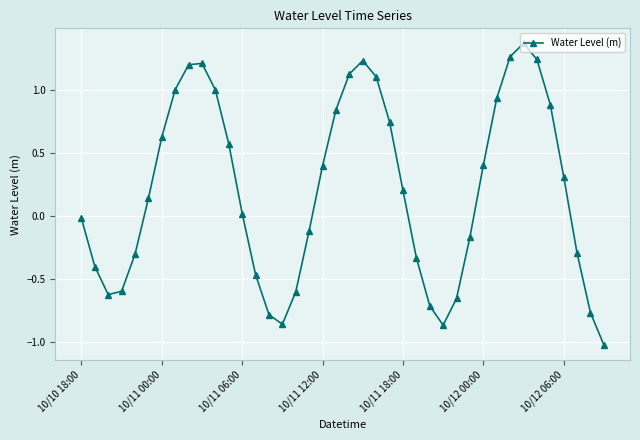

How many interior local valleys (lower than both neighbors) does the data have?

3